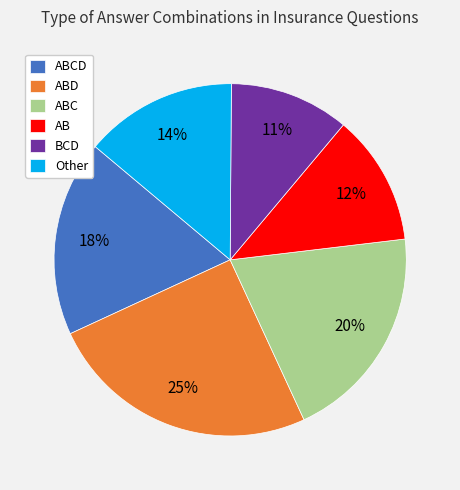

To the nearest percent, what is the average slice percentage?

17%